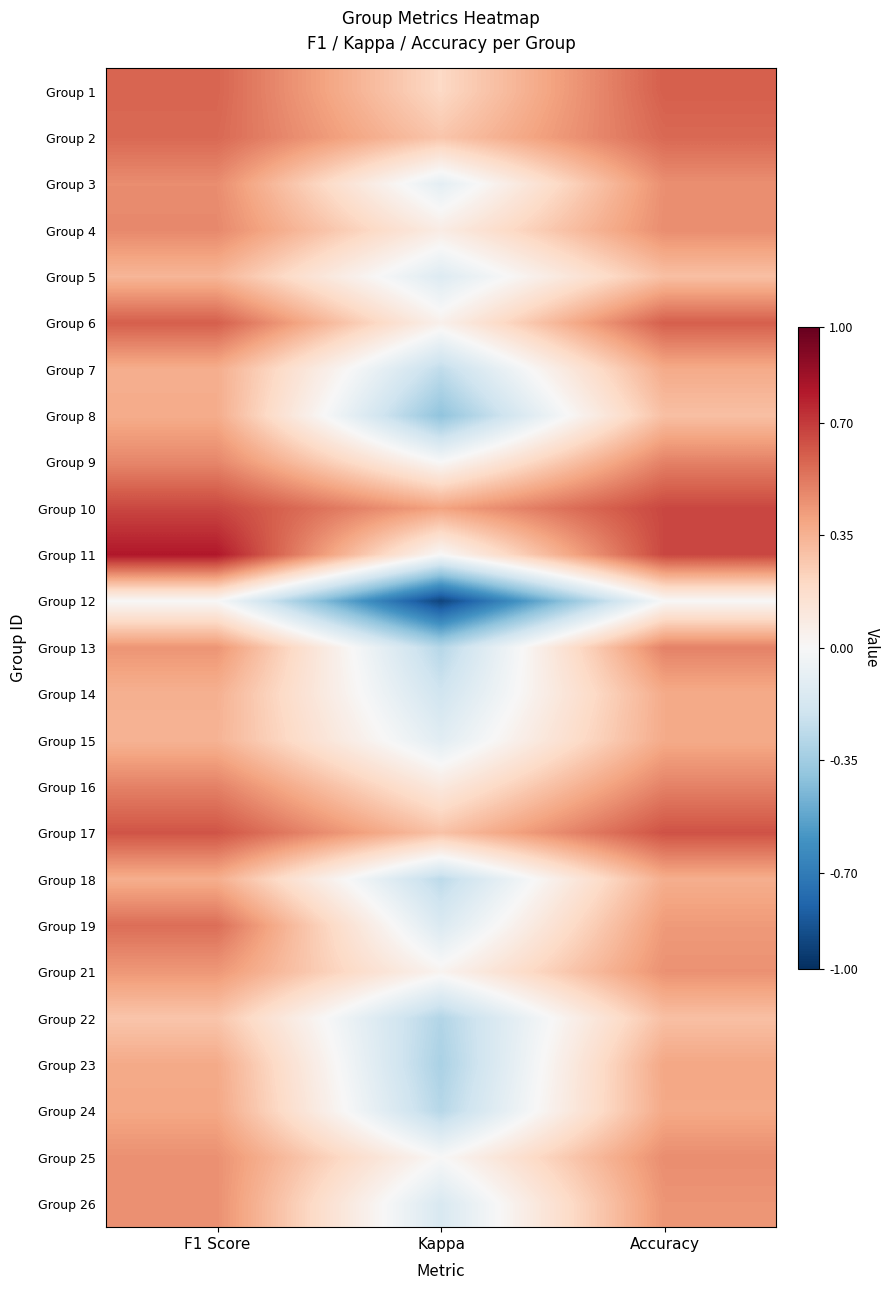

What is the total value across all series at F1 Score?

11.3